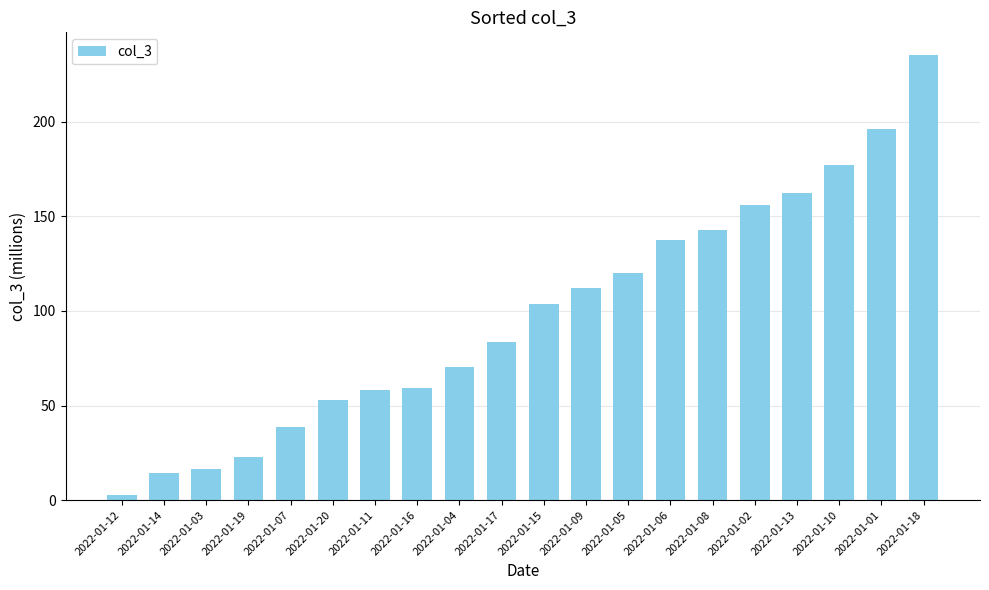

What is the approximate value at 2022-01-18?

235.5